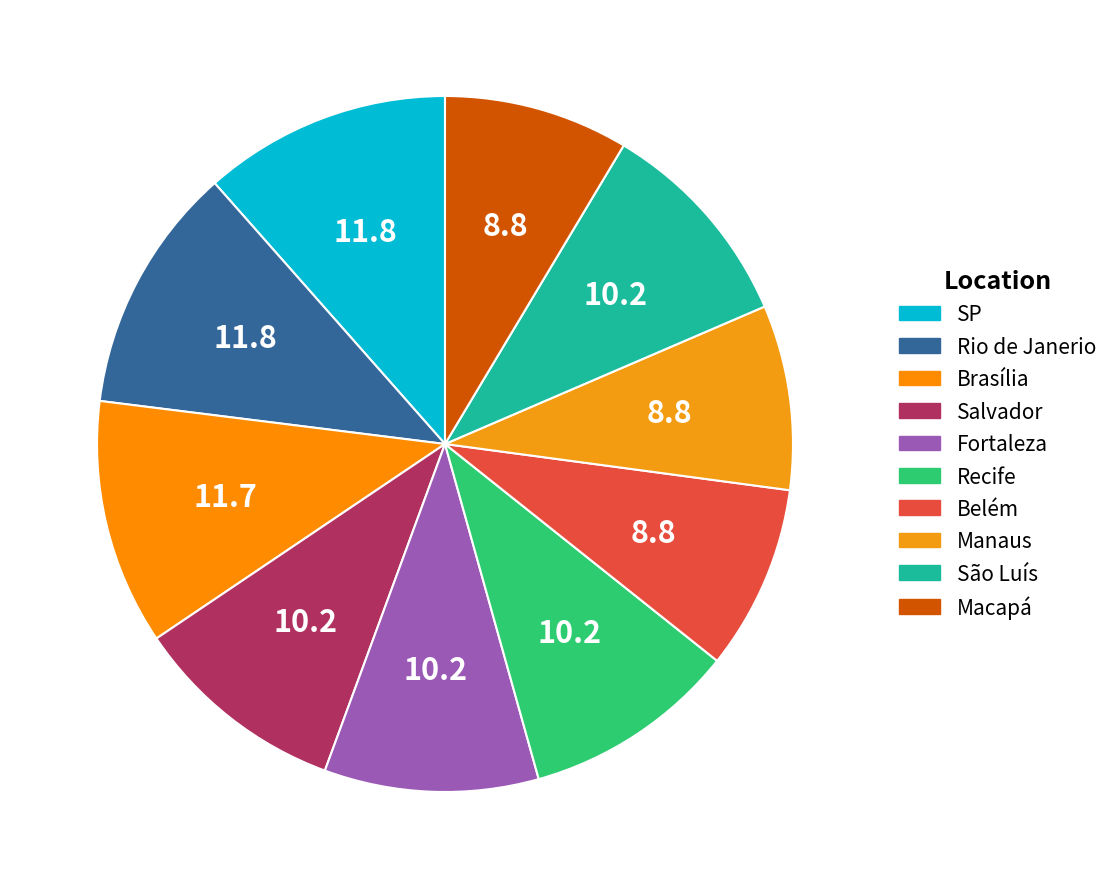

How many slices are in this pie chart?

10